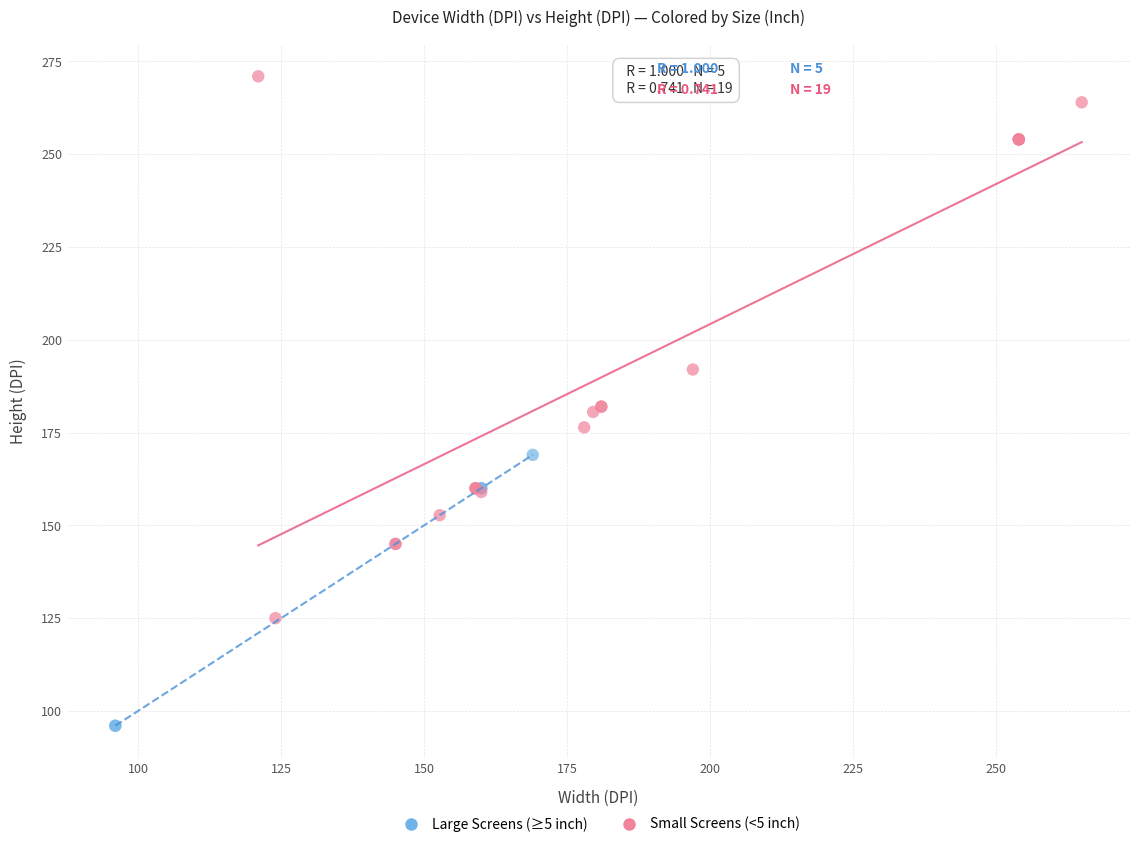

Which series has the widest spread of Y values?

Small Screens (<5 inch)